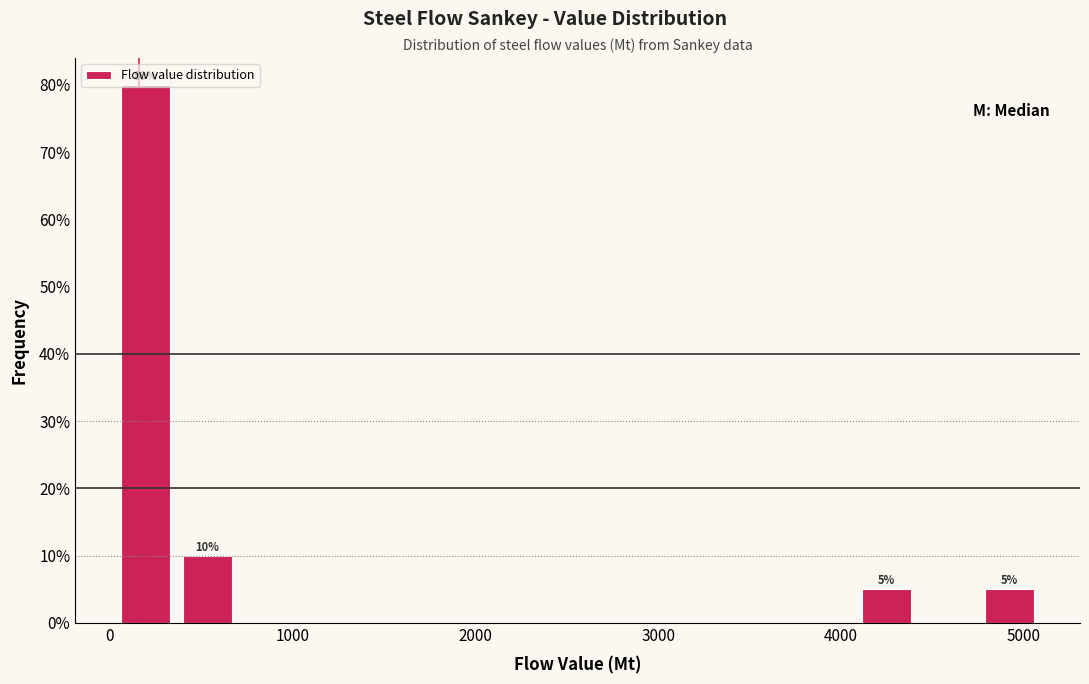

Around what value on the x-axis is the tallest bar? Give the approximate position of its centre, as read against the axis.

200